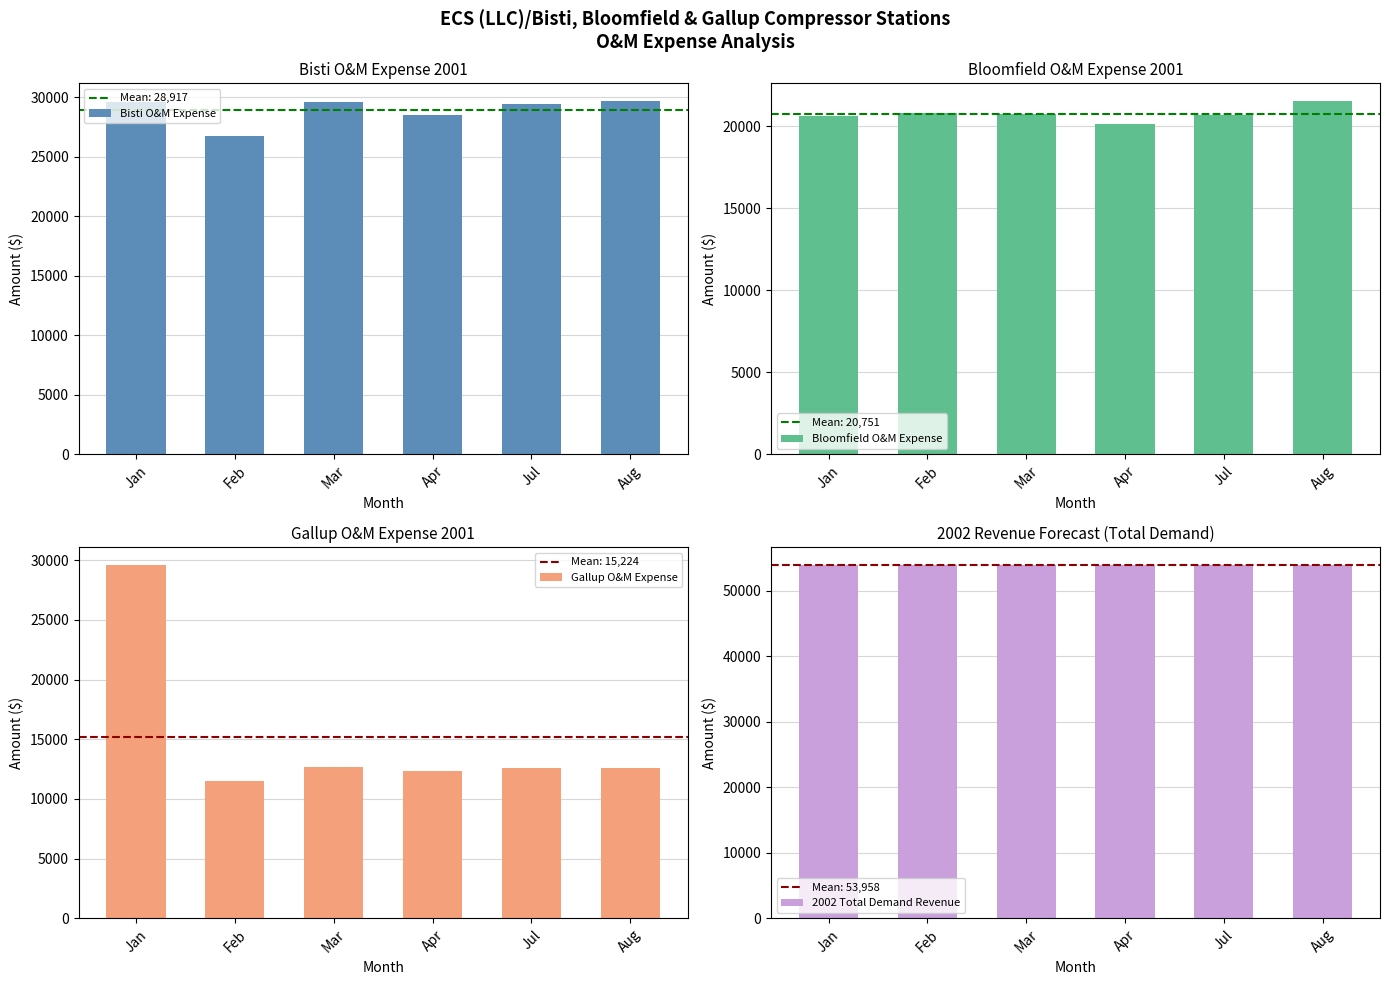

What is the sum of the 2002 Total Demand Revenue values at Mar and Aug?

107916.7